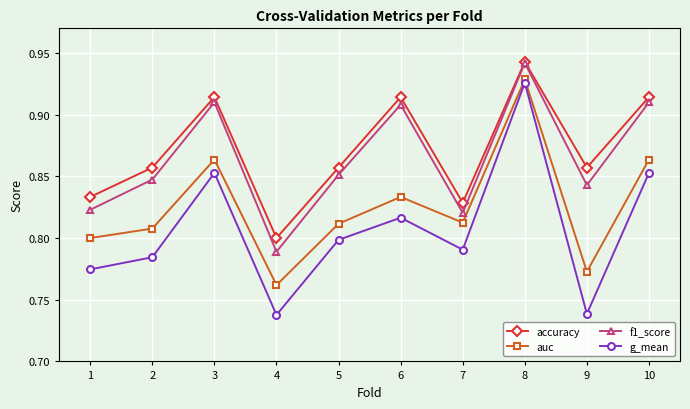

In accuracy, how many points are higher than both neighbors (excluding endpoints)?

3